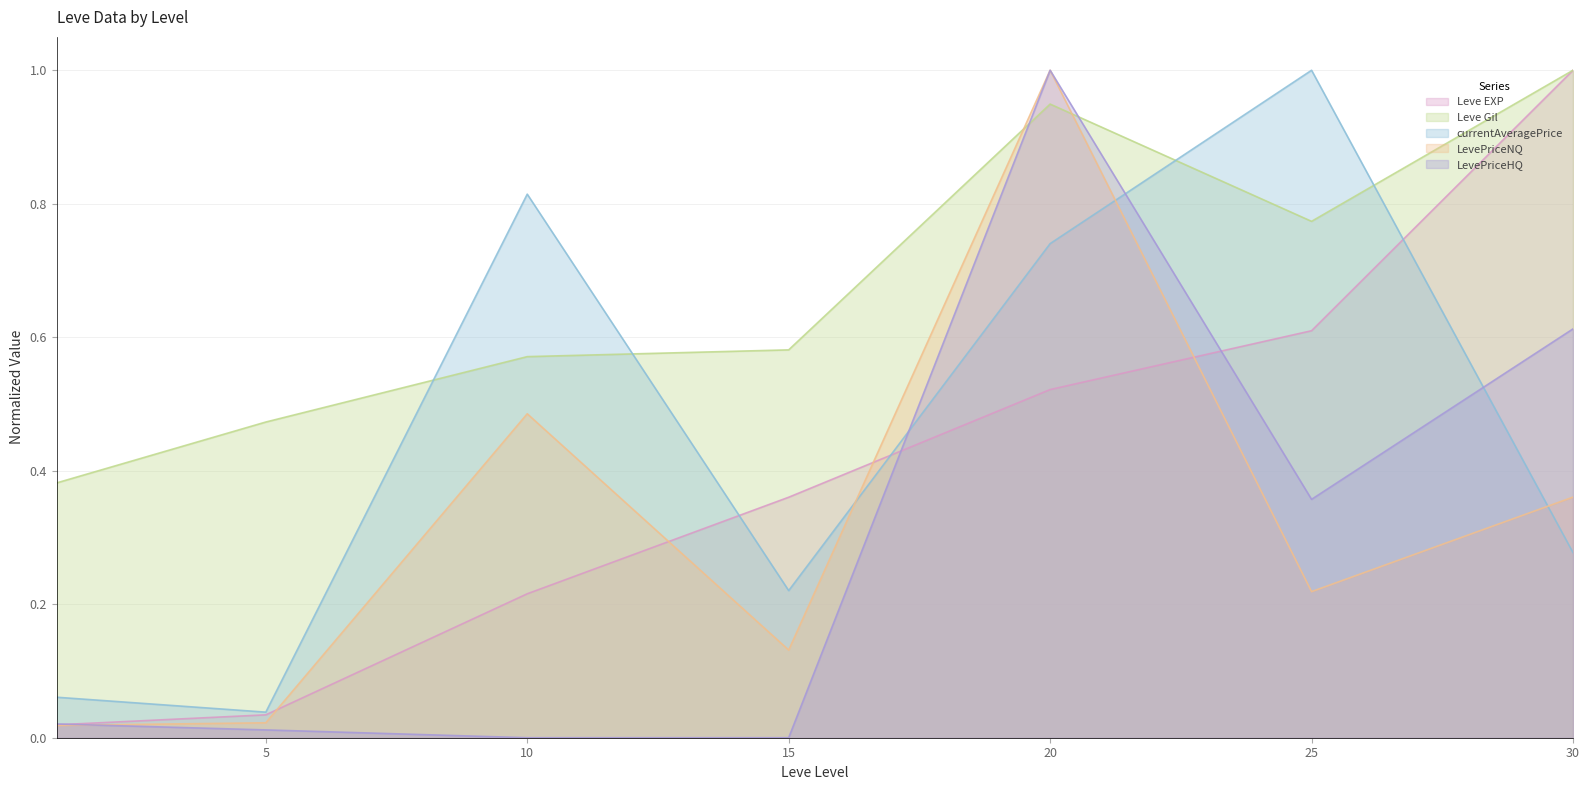

Which series has the largest total across all categories?

Leve Gil